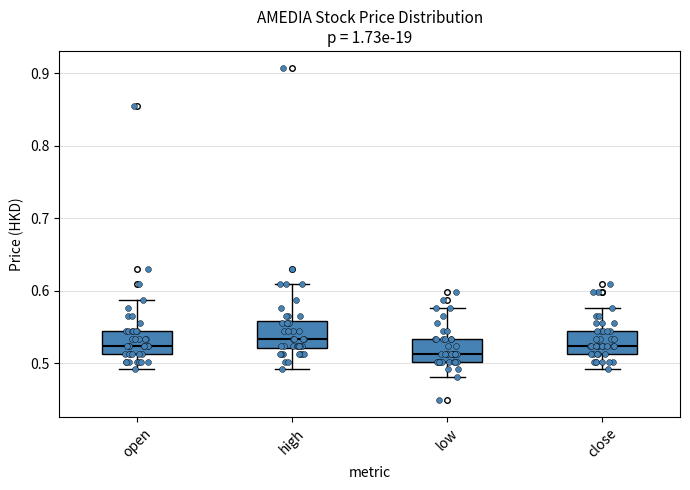

Reading left to right, transcribe this box plot: for each box, give where its median line is, the range the box spans, and where its two whiskers end, as read against the y-axis. The values are not printed on the chart, so give them approximately, as read against the axis.

open: median 0.52, box 0.51 to 0.55, whiskers 0.49 to 0.59
high: median 0.53, box 0.52 to 0.56, whiskers 0.49 to 0.61
low: median 0.51, box 0.50 to 0.53, whiskers 0.48 to 0.58
close: median 0.52, box 0.51 to 0.55, whiskers 0.49 to 0.58